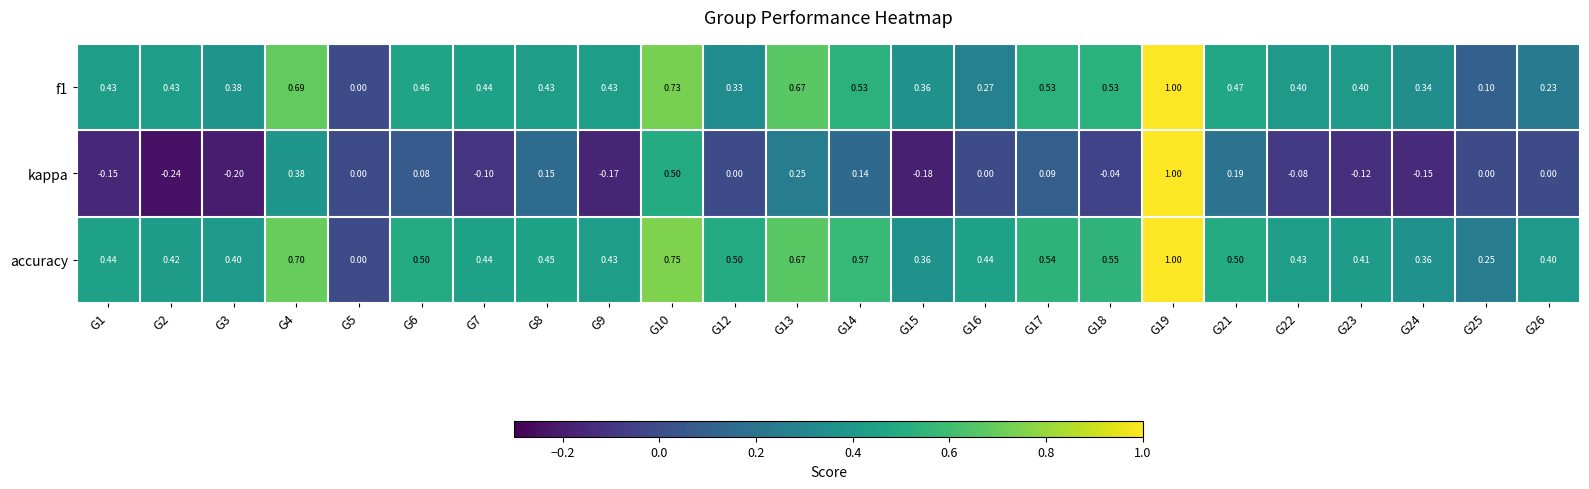

Which series has the largest total across all categories?

accuracy